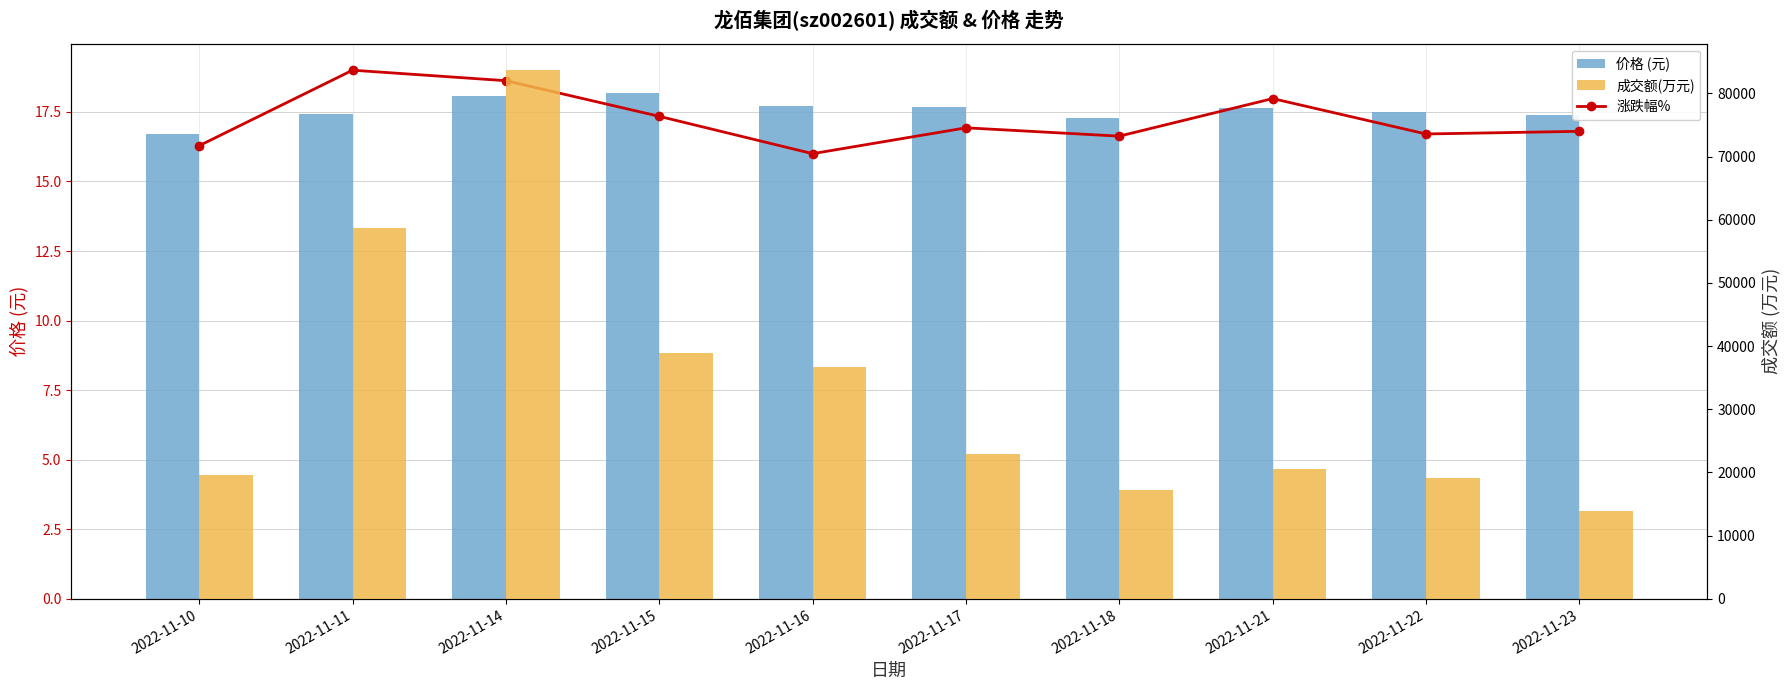

Which series has the largest range (max minus min)?

成交额(万元)